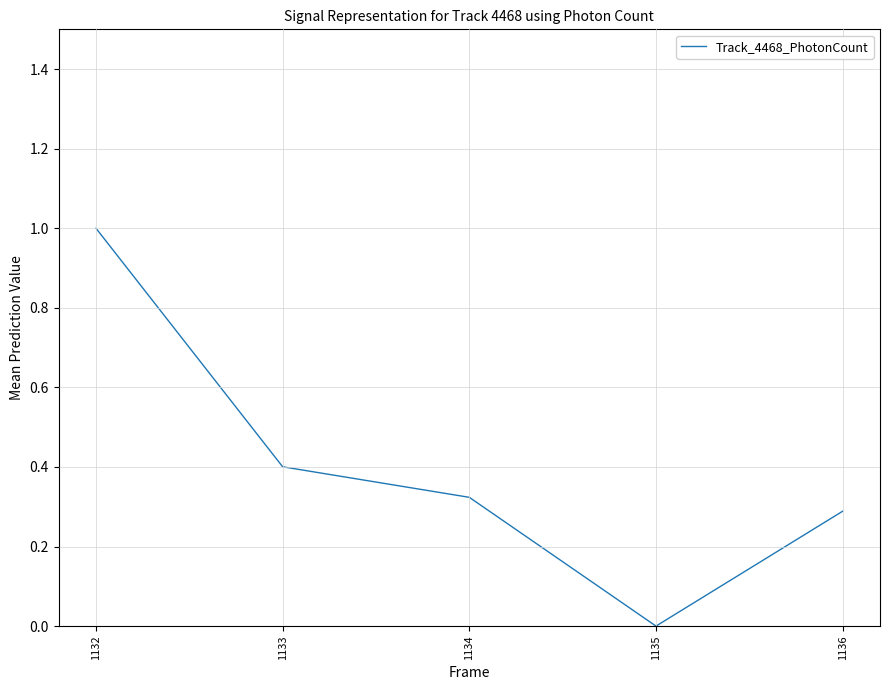

What is the sum of all values?

2.0